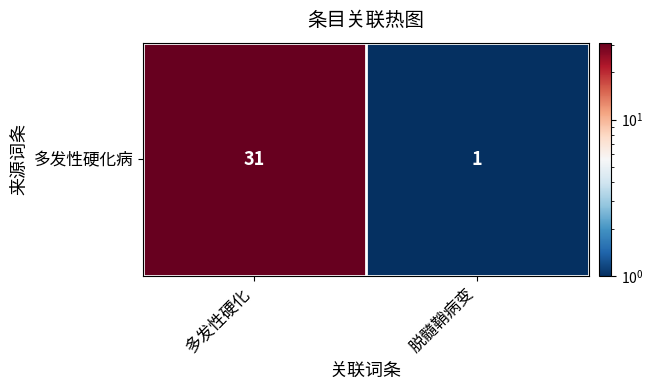

What is the smallest value displayed?

1